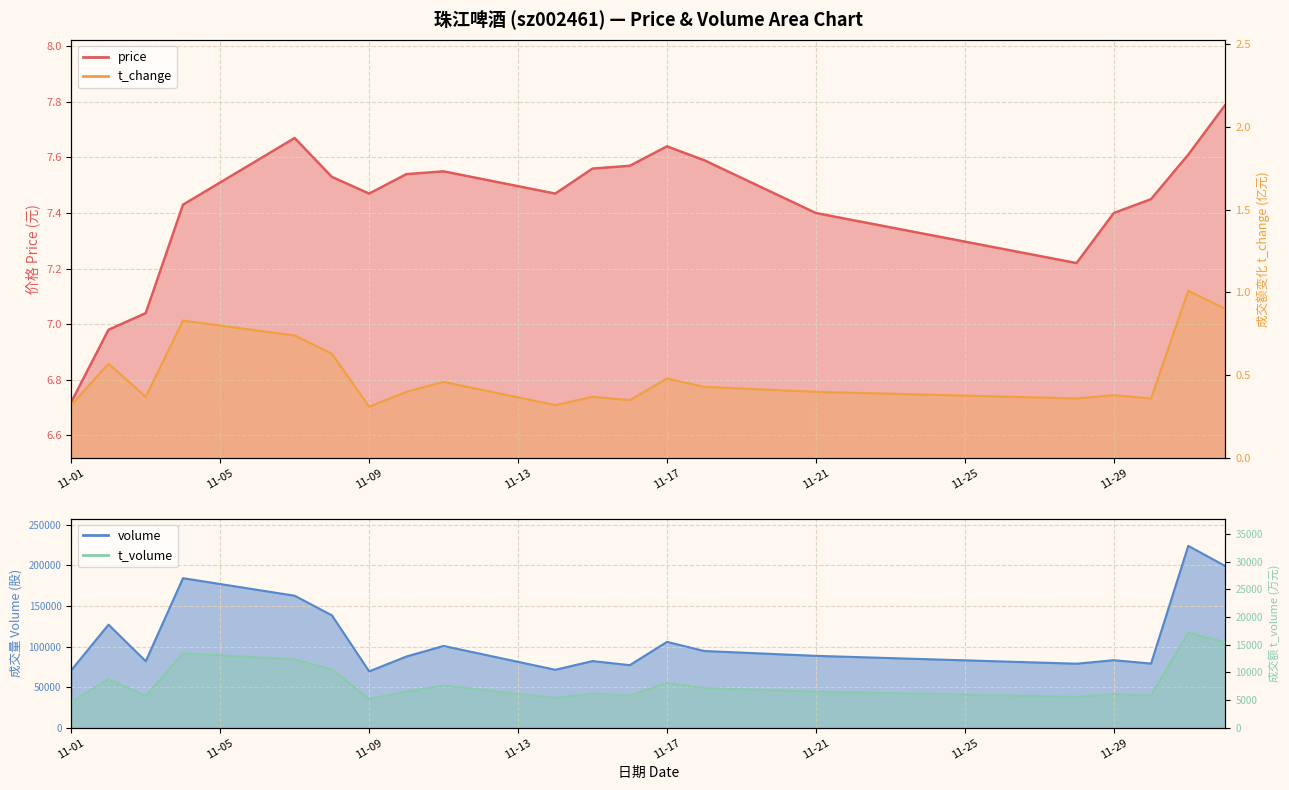

What is the greatest value displayed?

7.8